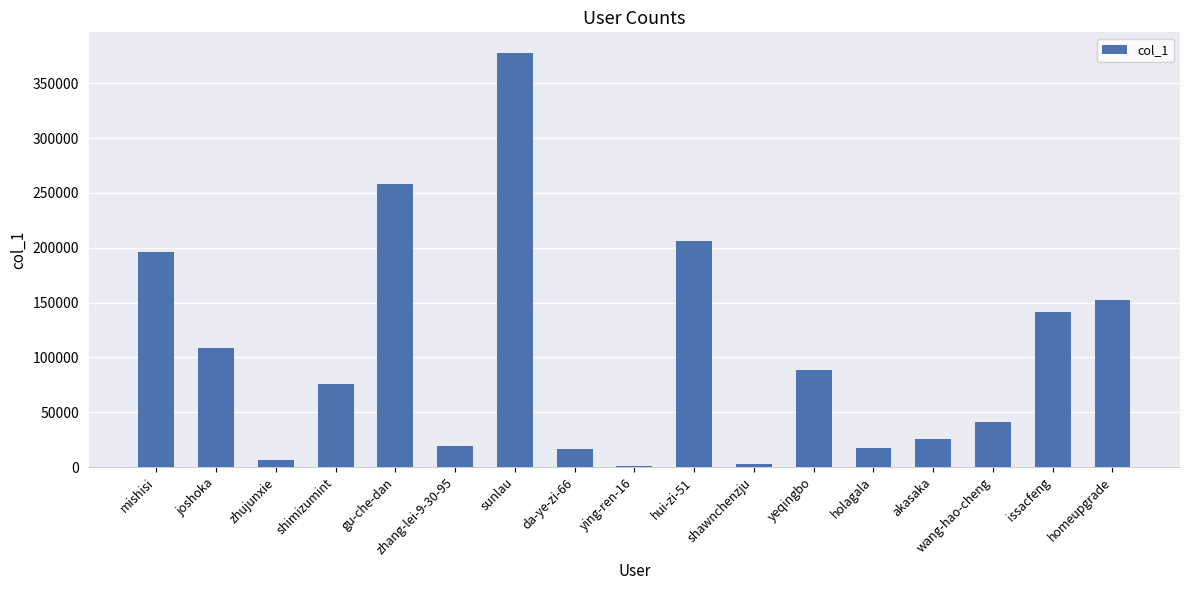

What is the greatest value displayed?

377572